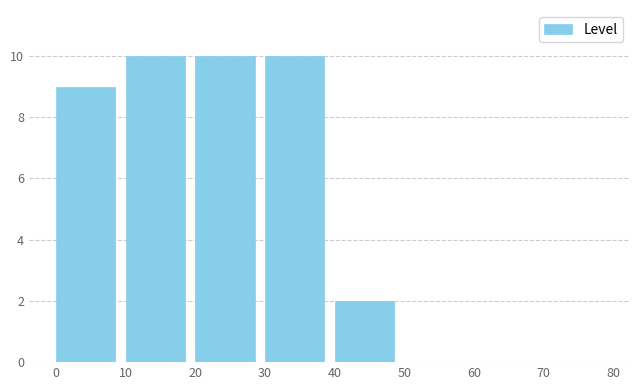

What is the height of the bar covering 20 to 30 on the x-axis? The values are not printed on the chart, so give them approximately, as read against the axis.

10